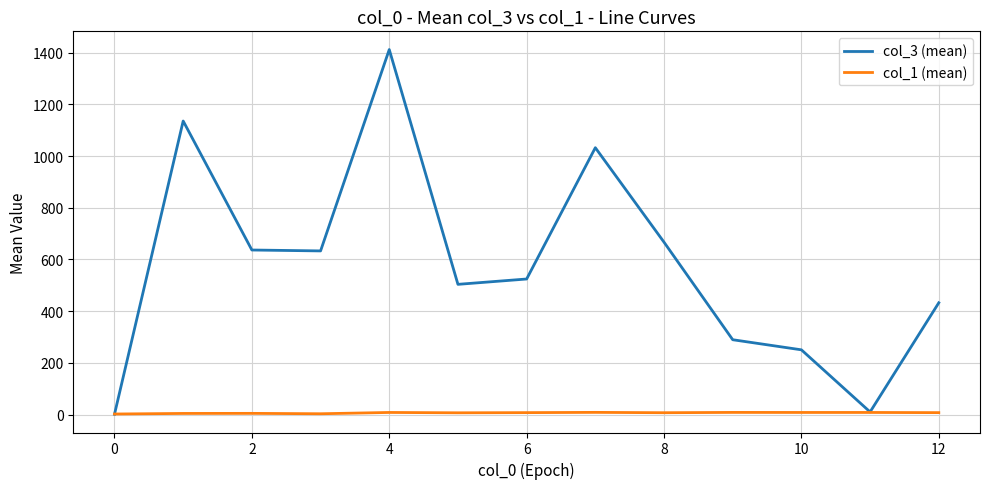

List the series in order of their peak value, highest first.

col_3 (mean), col_1 (mean)